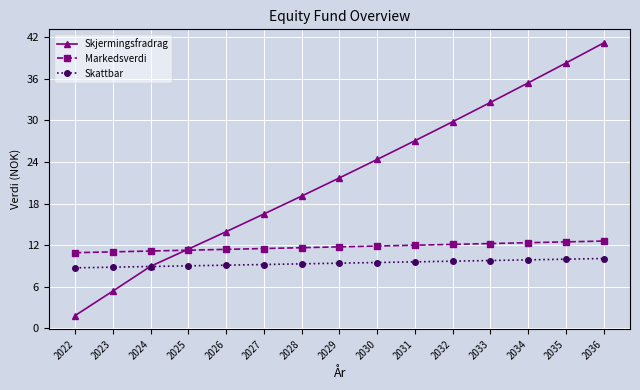

What are all the series names shown in the legend?

Skjermingsfradrag, Markedsverdi, Skattbar